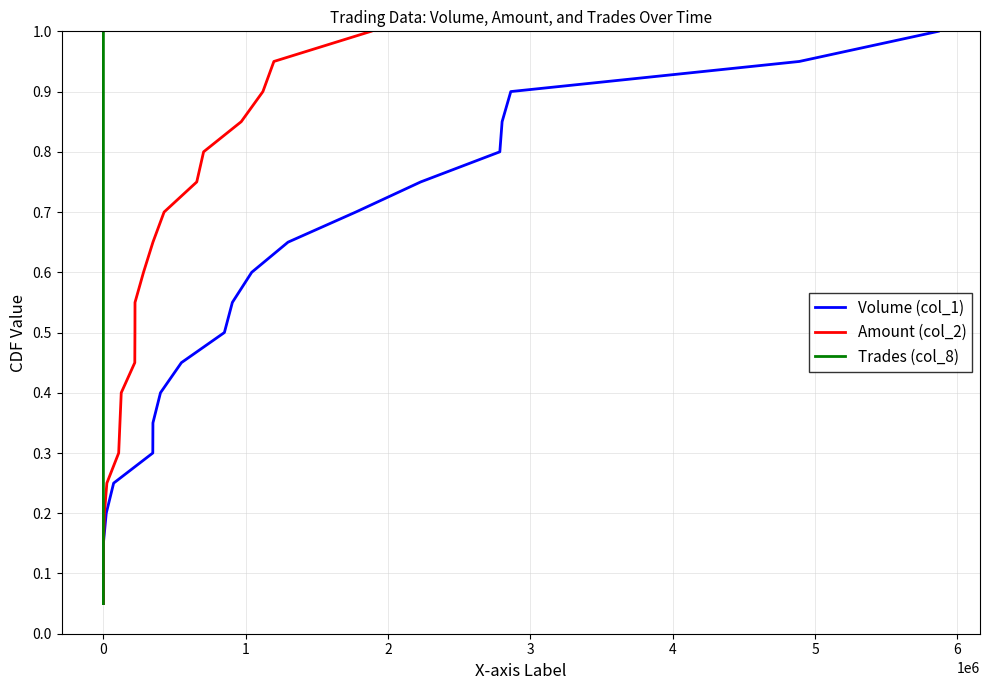

What are all the series names shown in the legend?

Volume (col_1), Amount (col_2), Trades (col_8)